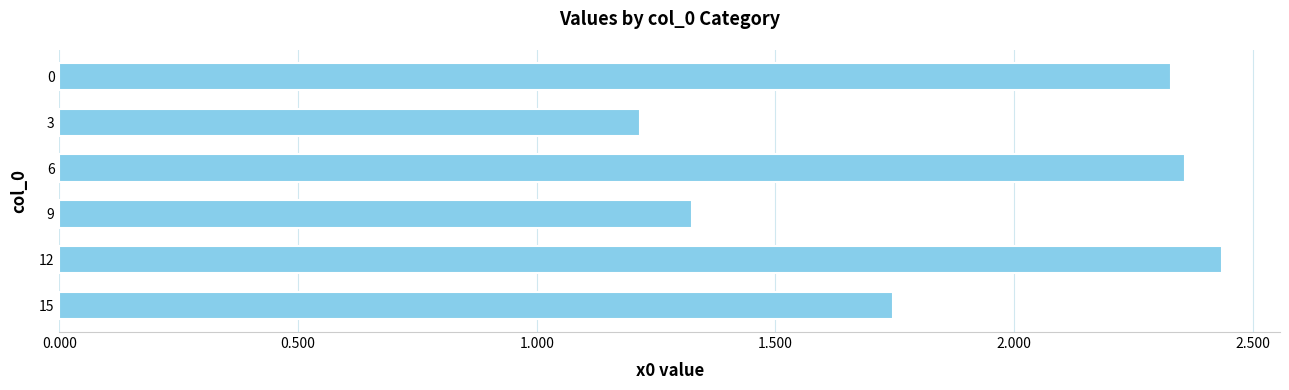

Rank the categories by value from highest to lowest.

12, 6, 0, 15, 9, 3